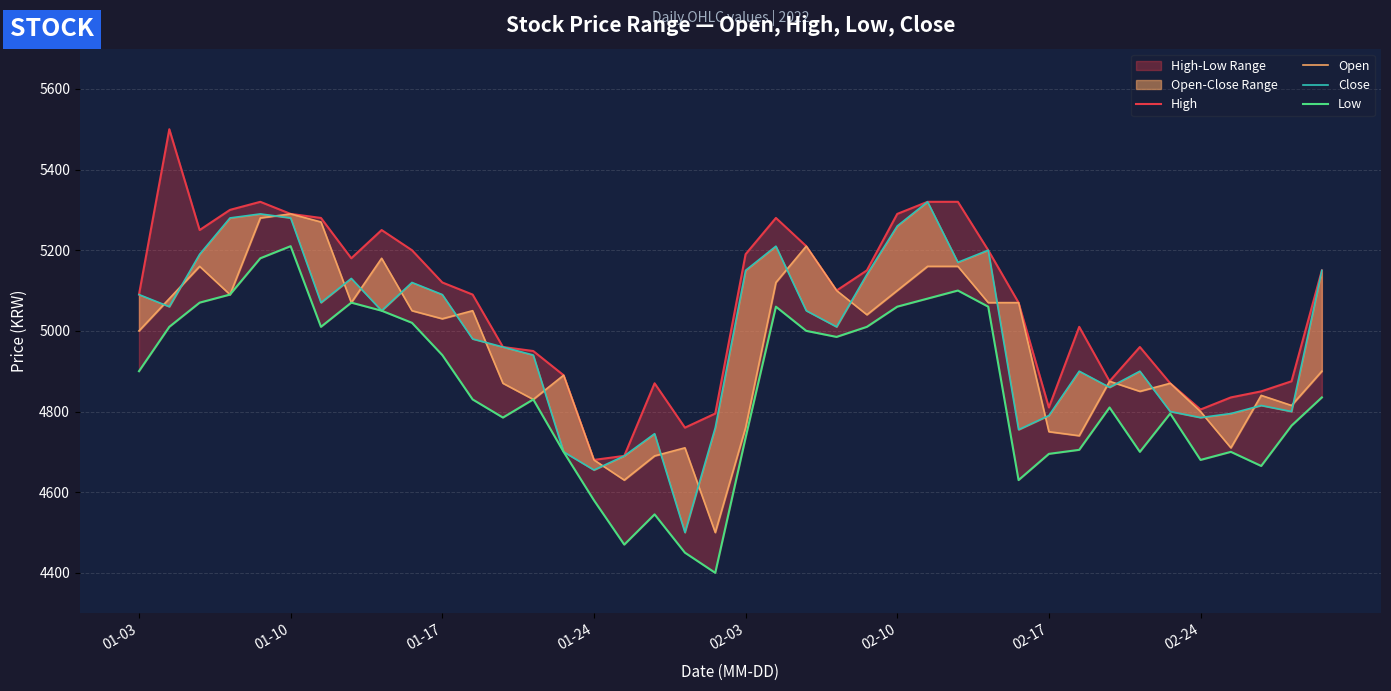

What is the lowest value of the Close series?

4500